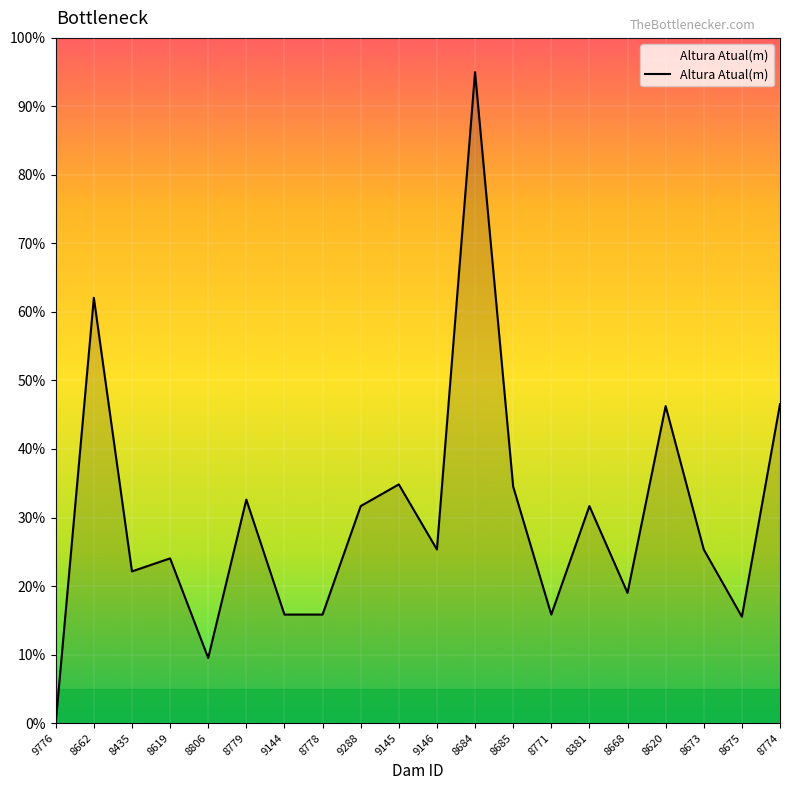

What position from the left is 9288?

9